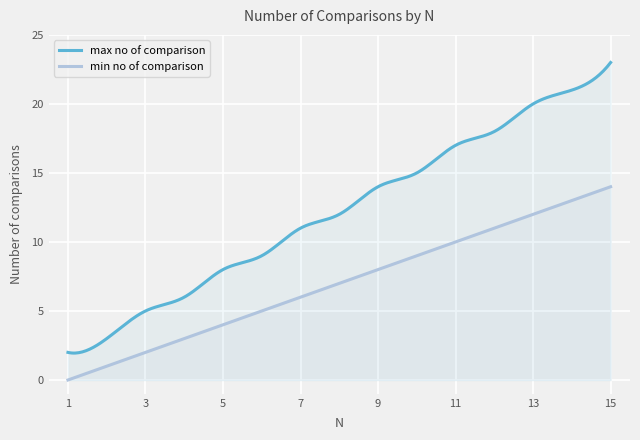

True or false: min no of comparison has more than 1 interior local peaks.

False